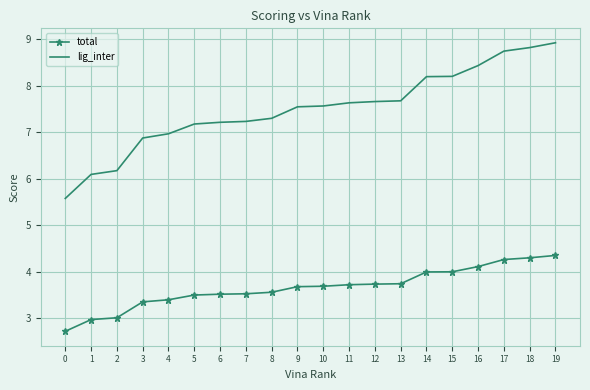

What is the approximate value of total at 0?

2.7